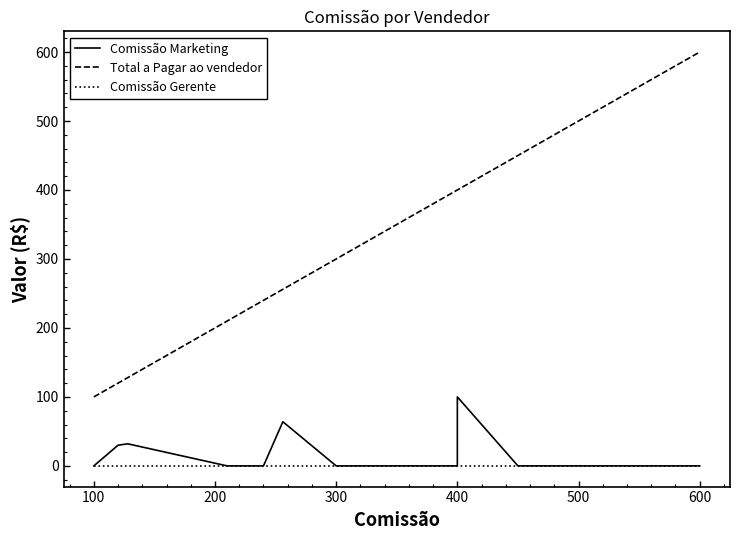

How many lines are shown in the chart?

3